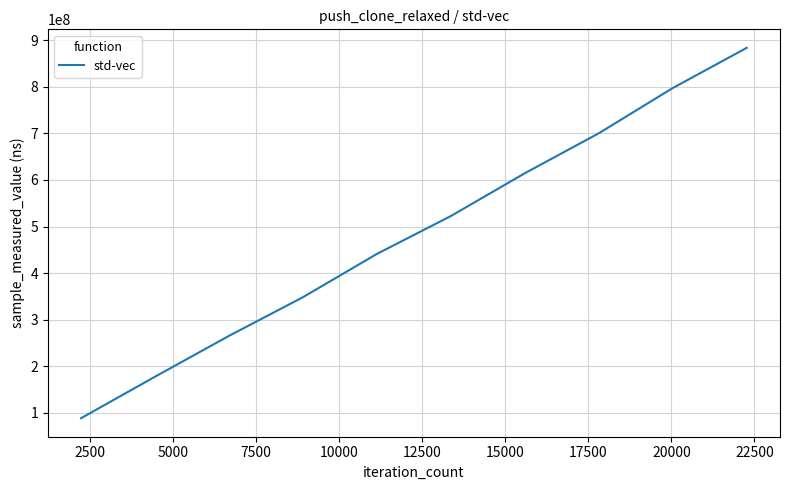

Count the number of data series in this chart.

1